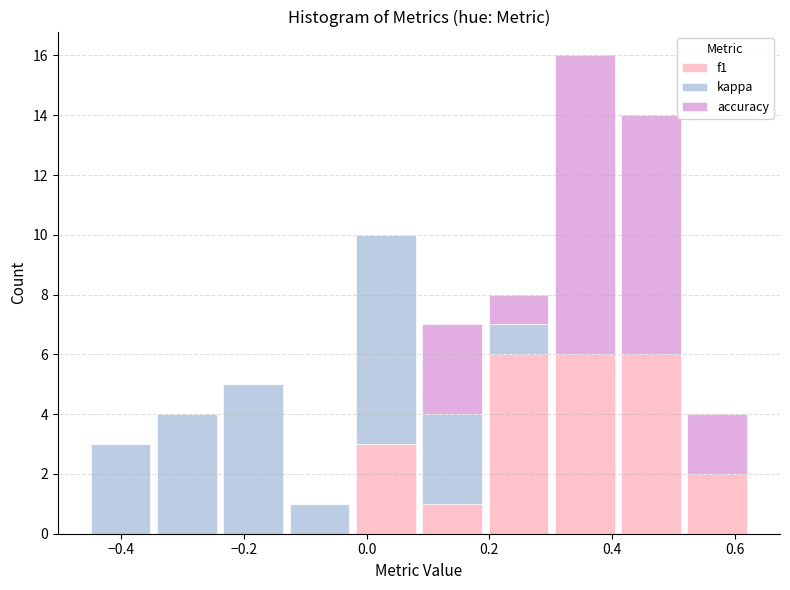

Reading left to right, transcribe this chart: for each stacked bar, give the range it covers on the x-axis and its total height. Neither the bar edges nor the heights are printed on the chart, so give them approximately, as read against the axes.

-0.46 to -0.34: 3
-0.34 to -0.24: 4
-0.24 to -0.14: 5
-0.14 to -0.02: 1
-0.02 to 0.08: 10
0.08 to 0.20: 7
0.20 to 0.30: 8
0.30 to 0.40: 16
0.40 to 0.52: 14
0.52 to 0.62: 4